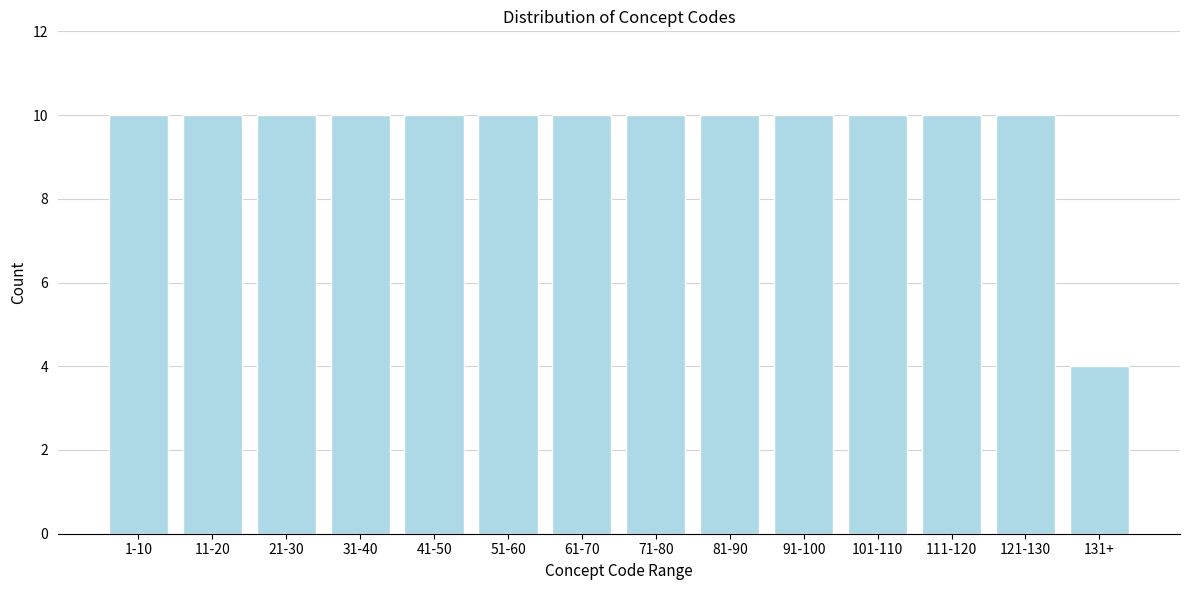

Reading left to right, extract all data points from this chart.

1-10=10	11-20=10	21-30=10	31-40=10	41-50=10	51-60=10	61-70=10	71-80=10	81-90=10	91-100=10	101-110=10	111-120=10	121-130=10	131+=4